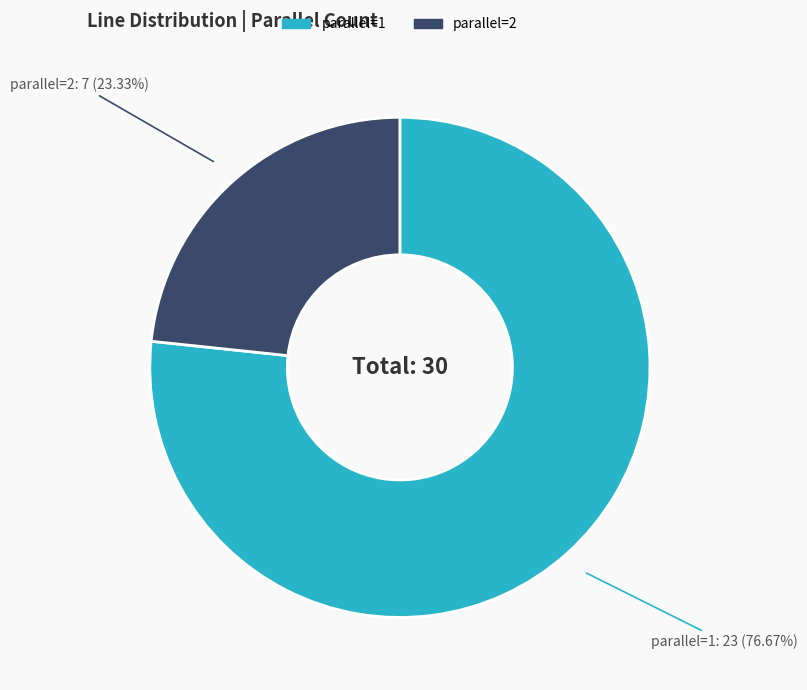

Is the sum of parallel=2 and parallel=1 greater than half?

Yes